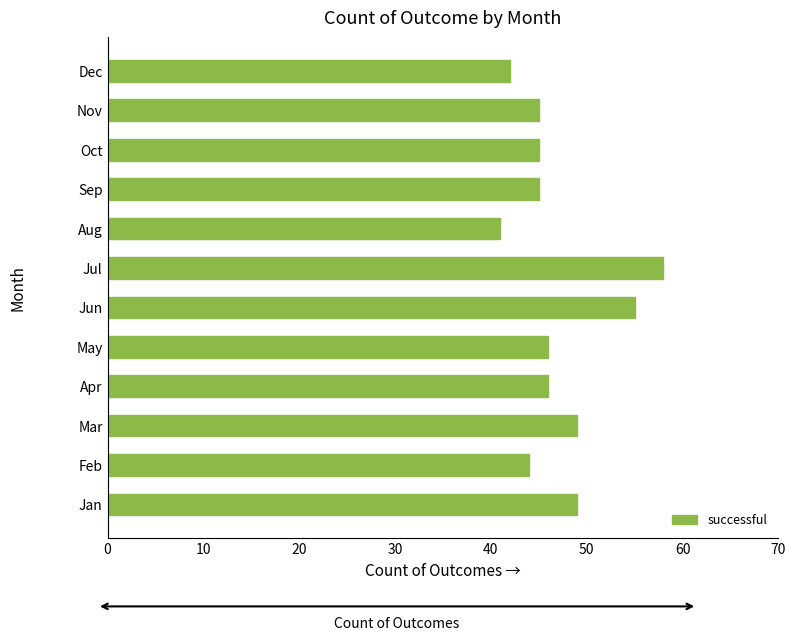

True or false: the data shows 26 at Apr.

False